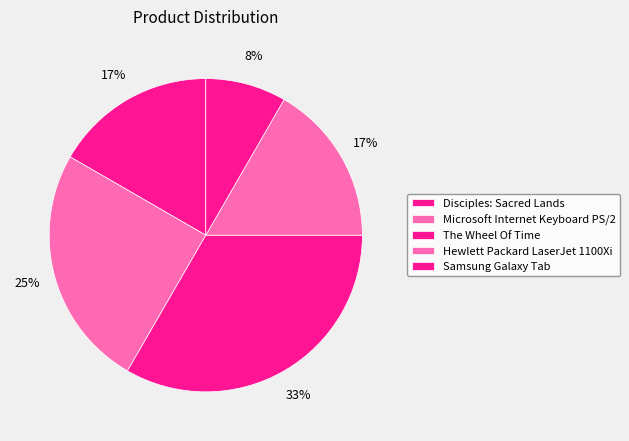

What percentage is the Disciples: Sacred Lands slice, to the nearest percent?

17%